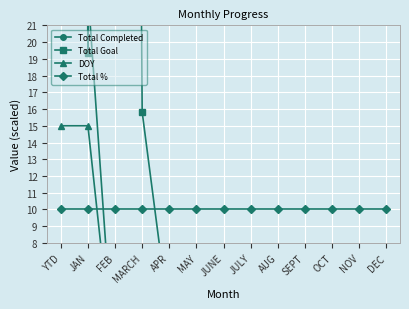

How many lines are shown in the chart?

4